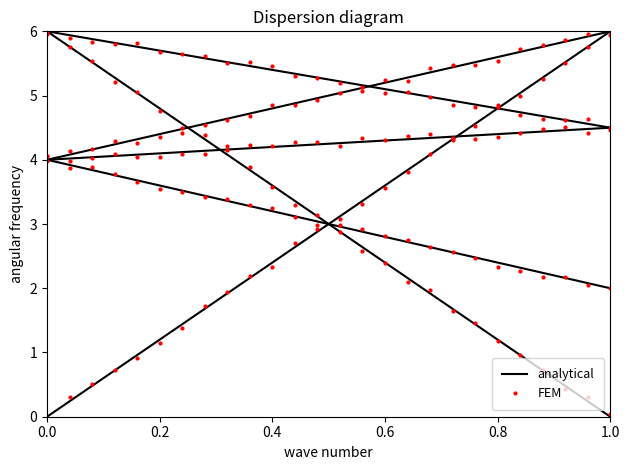

What is the value of the FEM point at the 3rd from the left?

0.5